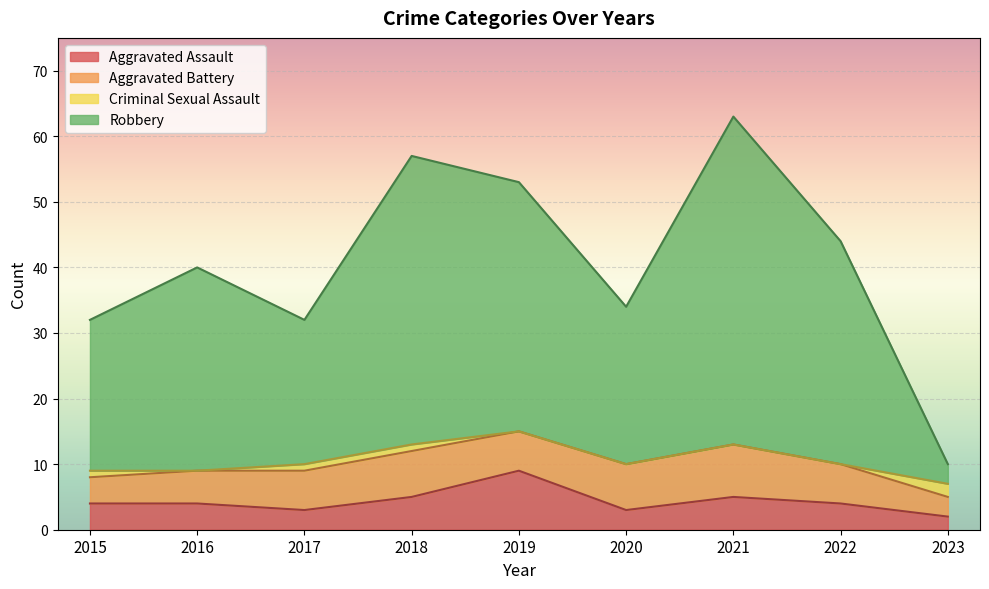

Which series has the largest total across all categories?

Robbery